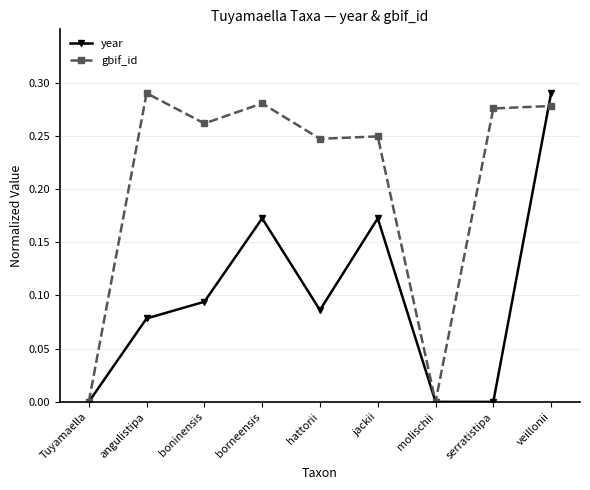

The gbif_id series shows 0.0 at molischii. True or false?

True